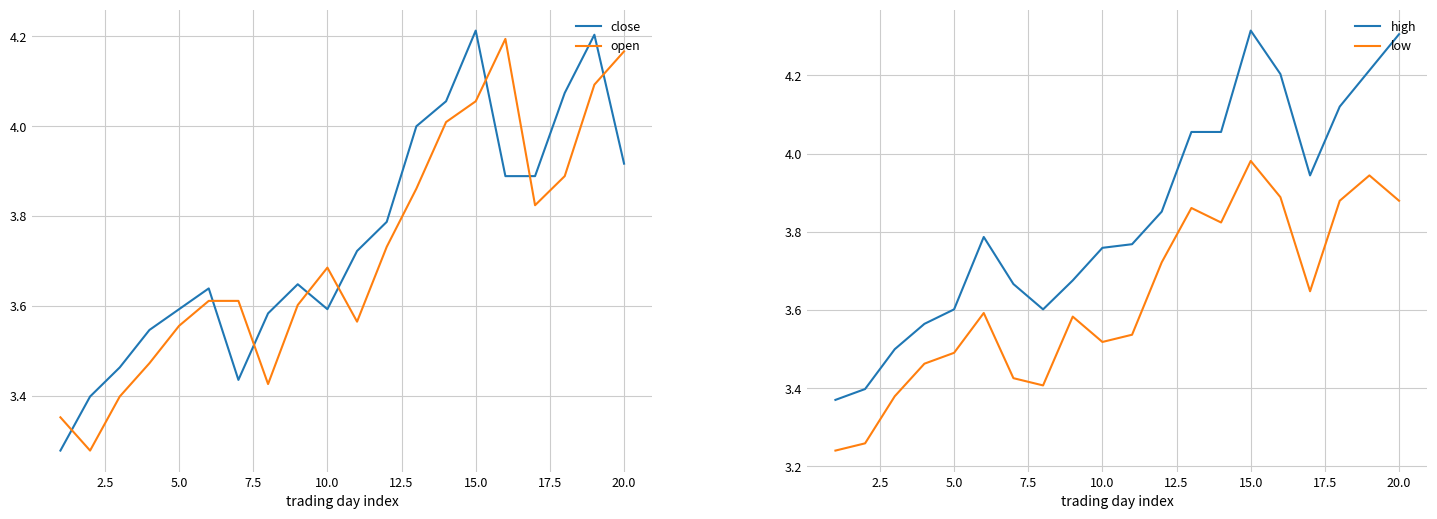

True or false: open and close cross at least once.

True